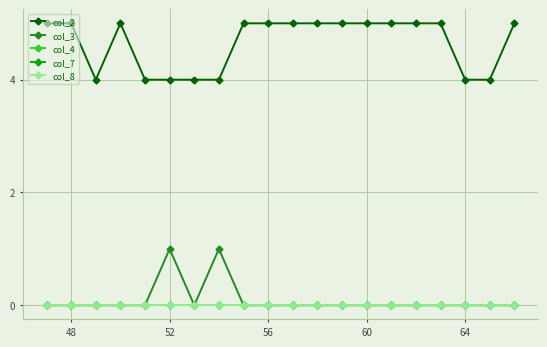

Which series has the largest range (max minus min)?

col_2